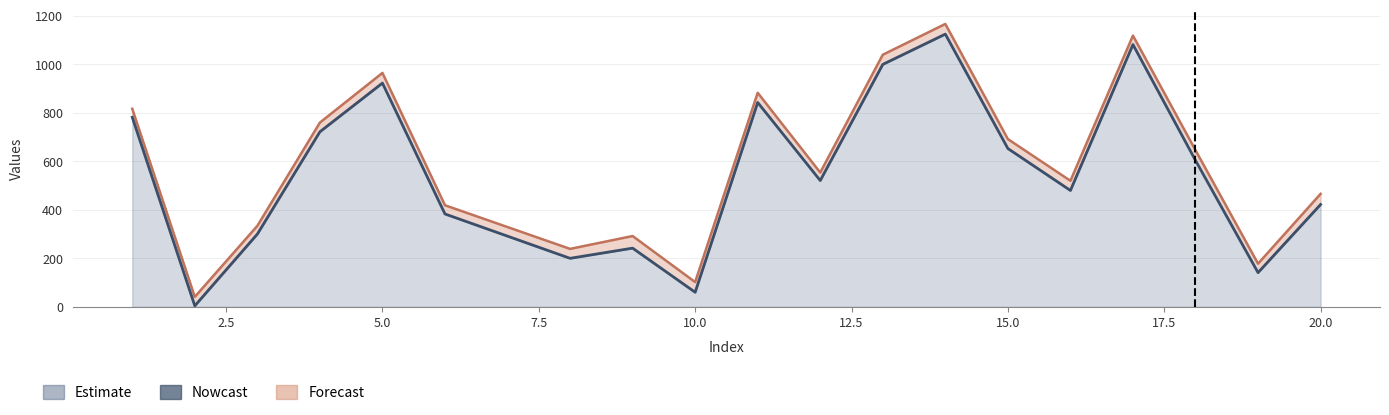

What is the difference between the maximum and second lowest values in the col_1 line series?

1065